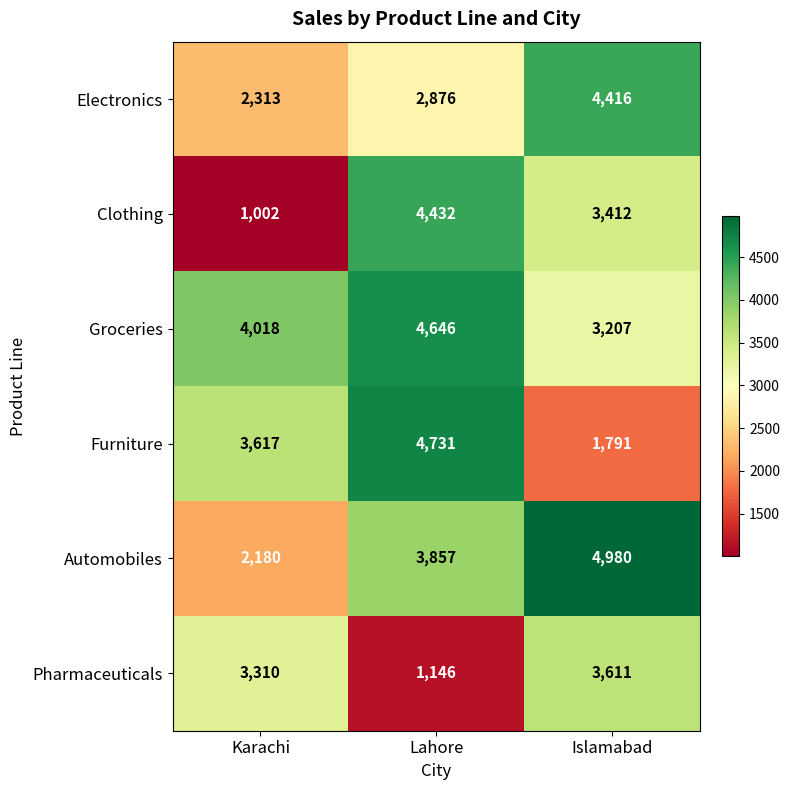

The Electronics series shows 2313 at Karachi. True or false?

True